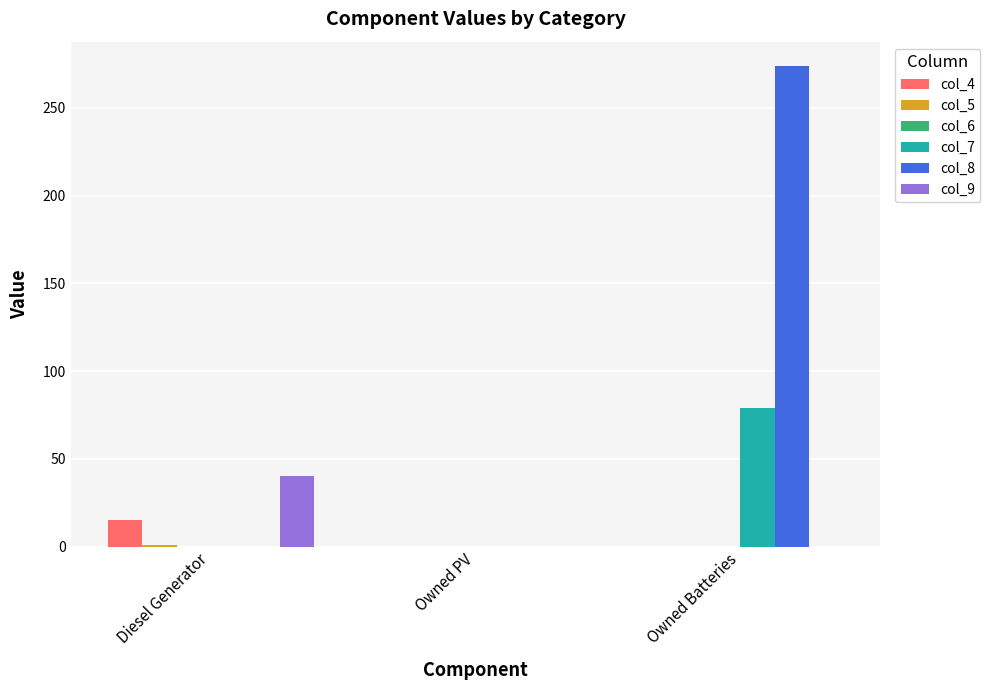

The value of col_8 at Owned PV is -164.4. True or false?

False